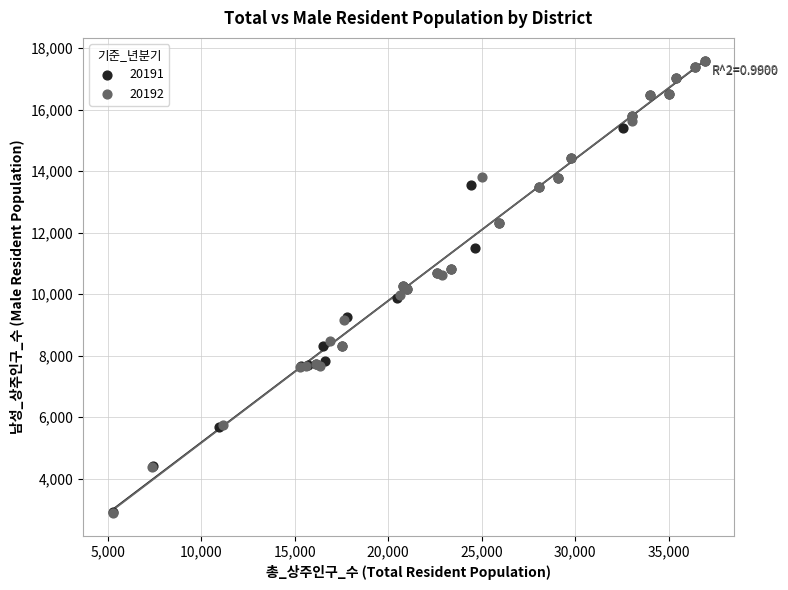

Which series has the largest Y range (max minus min)?

20192